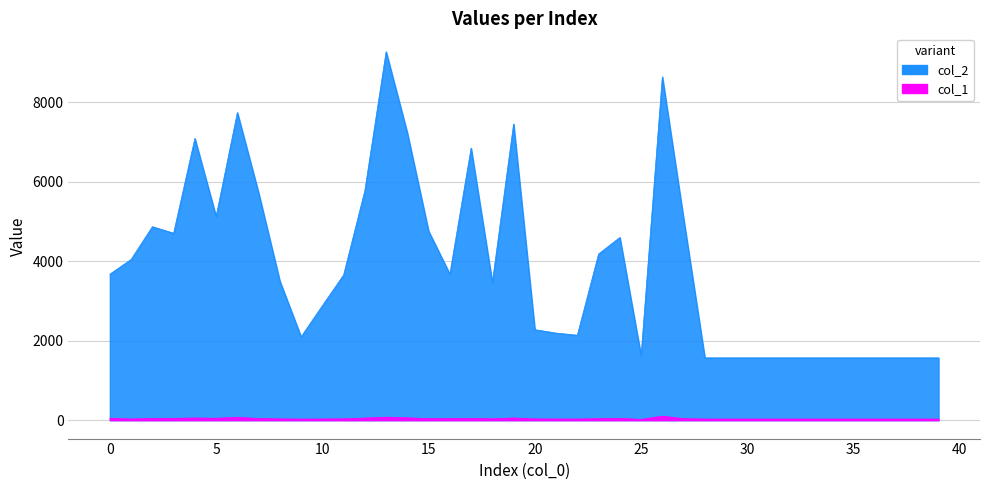

Which series has the widest spread of values?

col_2